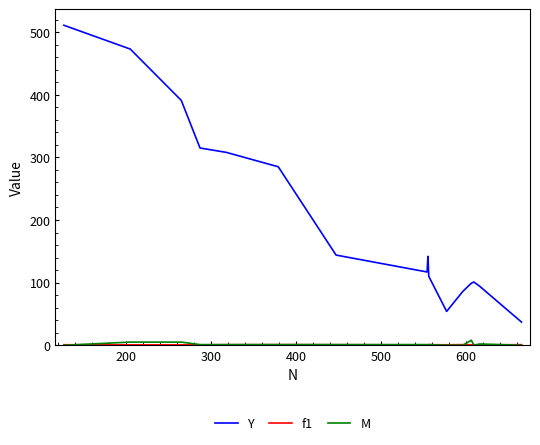

Which series has the widest spread of values?

Y